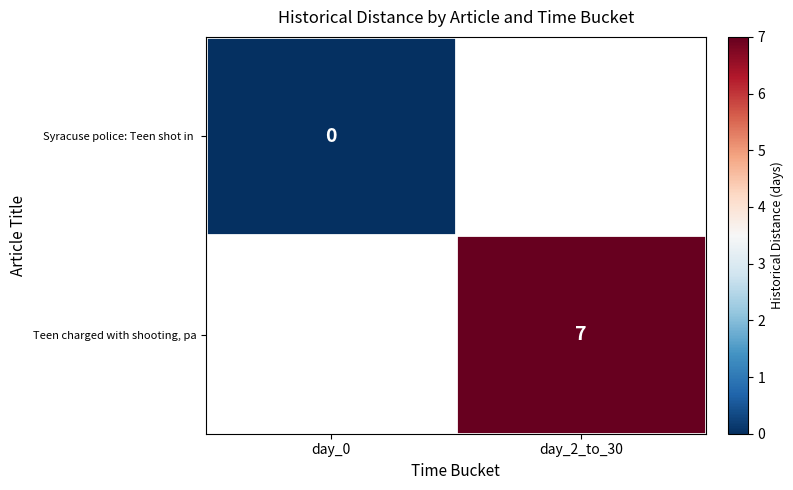

True or false: Teen charged with shooting, pa has a value of 7 at day_2_to_30.

True